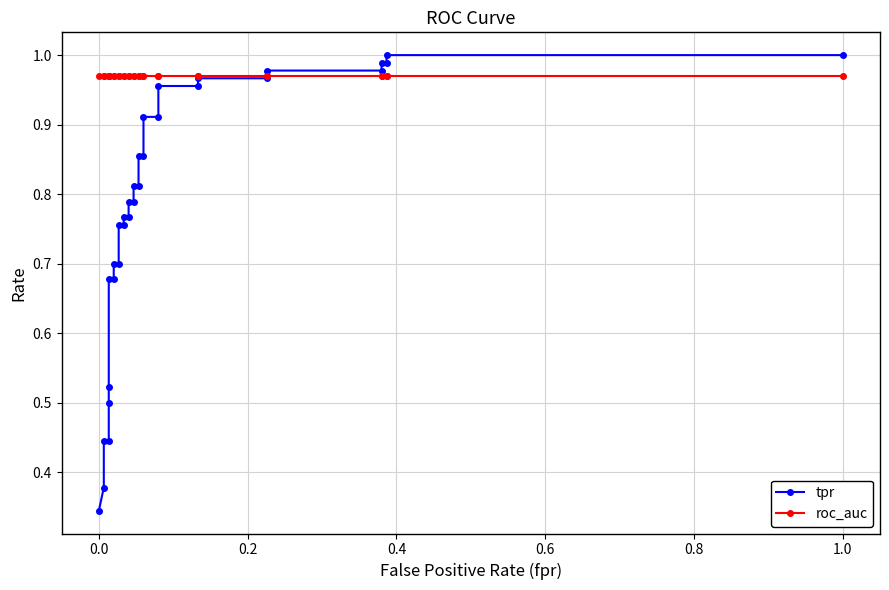

At how many categories does at least one series exceed 0?

32